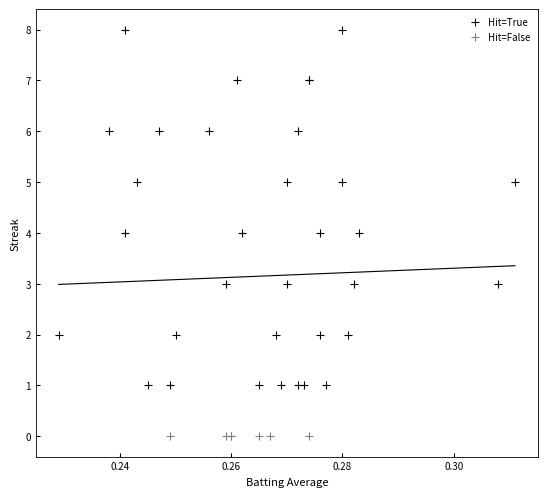

Which series contains the lowest Y value?

Hit=False